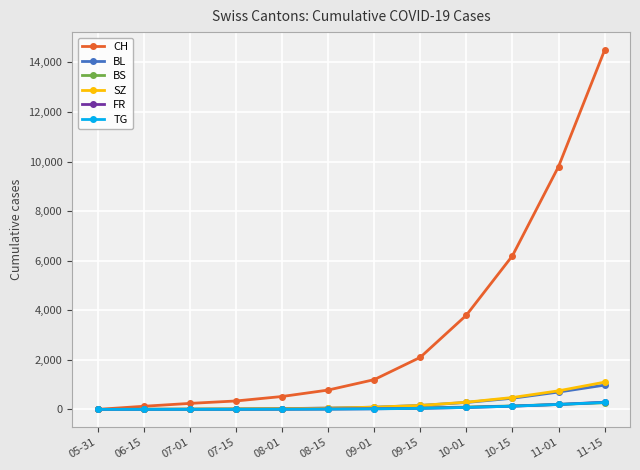

How many lines are shown in the chart?

6